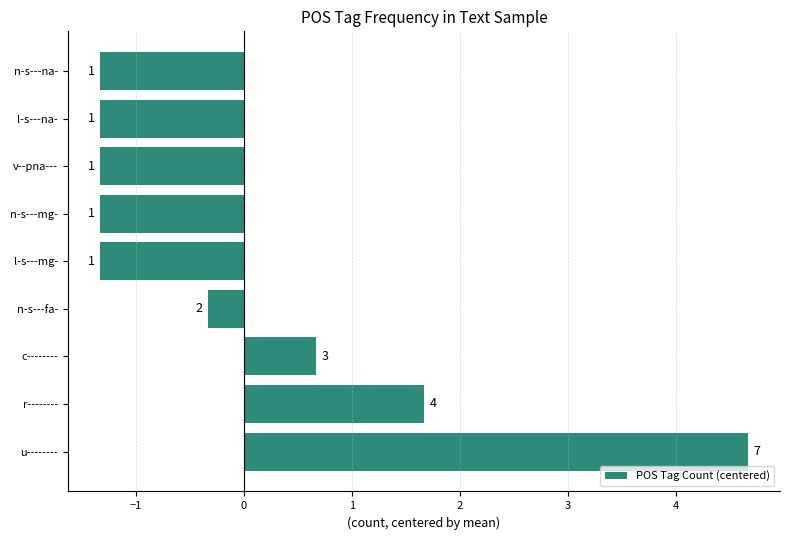

Are the bars horizontal?

Yes